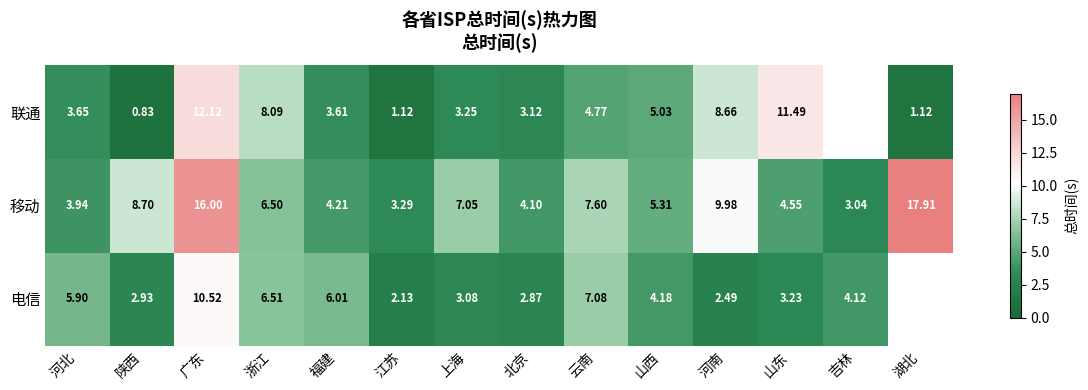

What is the maximum value shown in the chart?

17.9